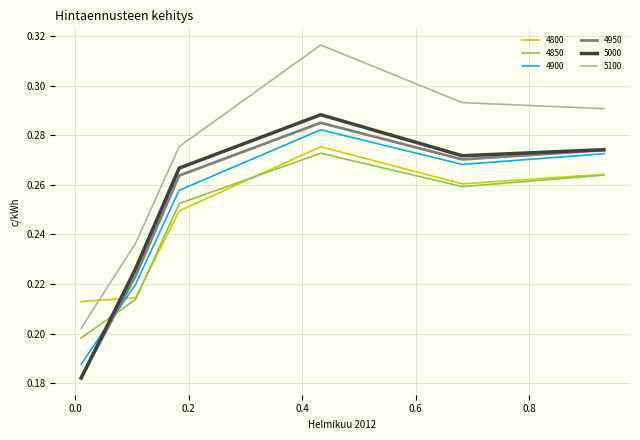

True or false: 4950 has more than 2 interior local peaks.

False